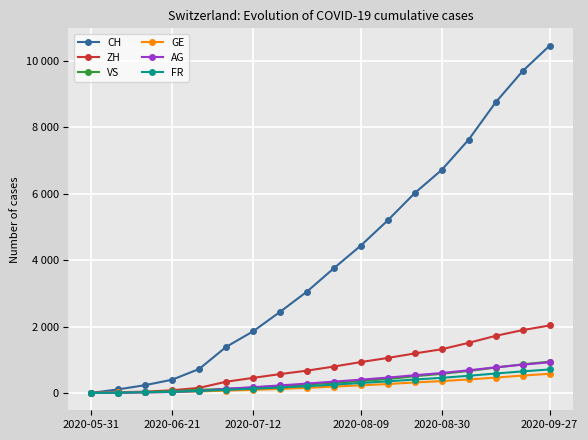

Which series has the largest total across all categories?

CH